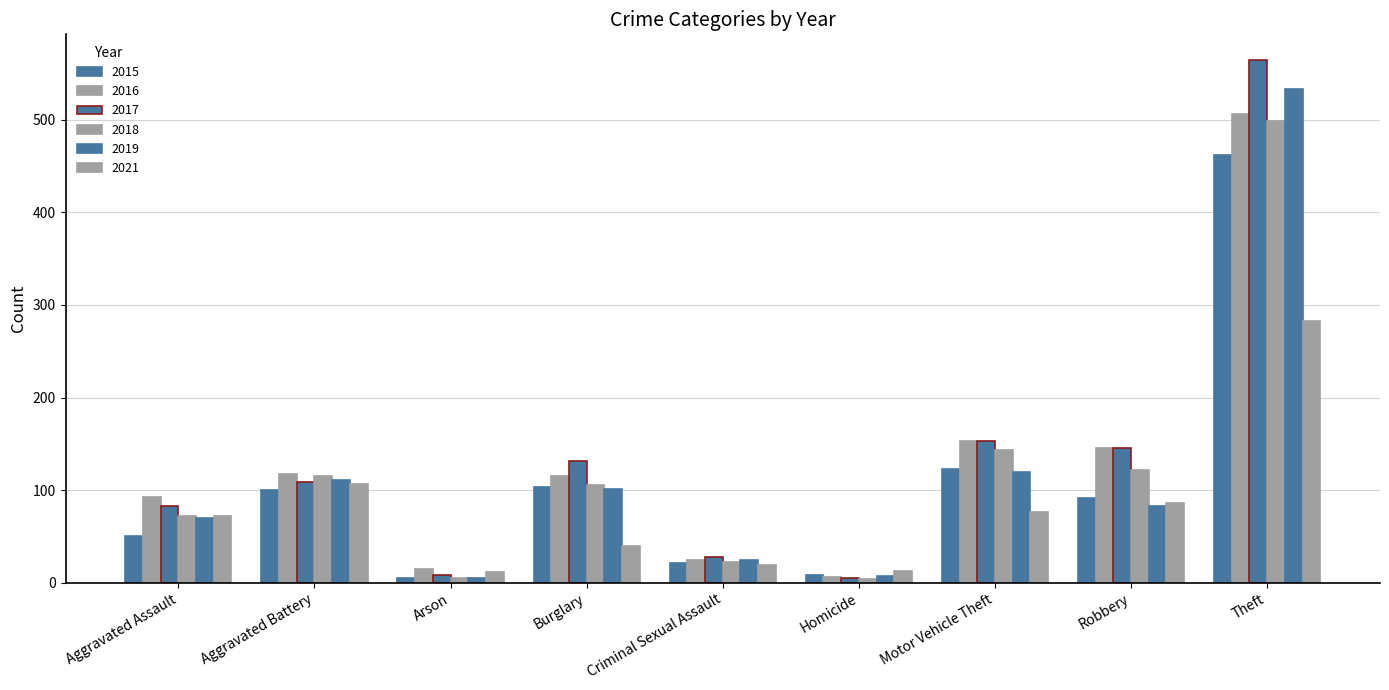

Which series has the largest total across all categories?

2017